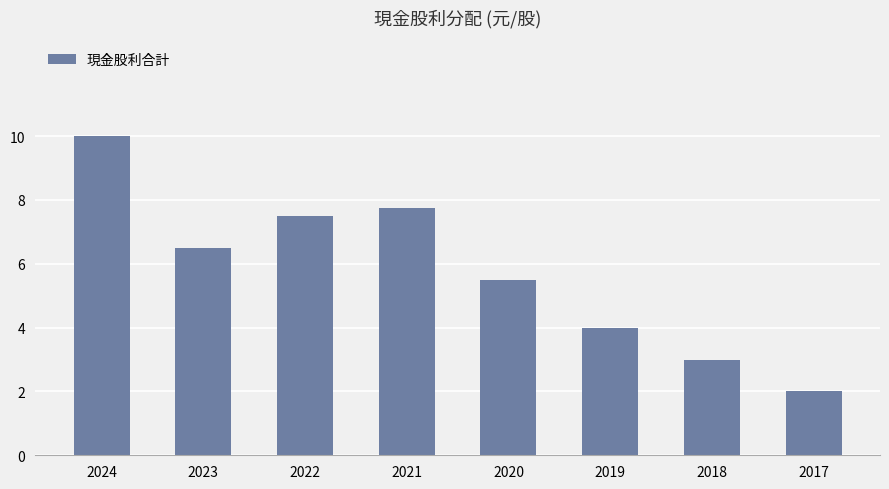

Is it true that the value at 2024 is 4.9?

False